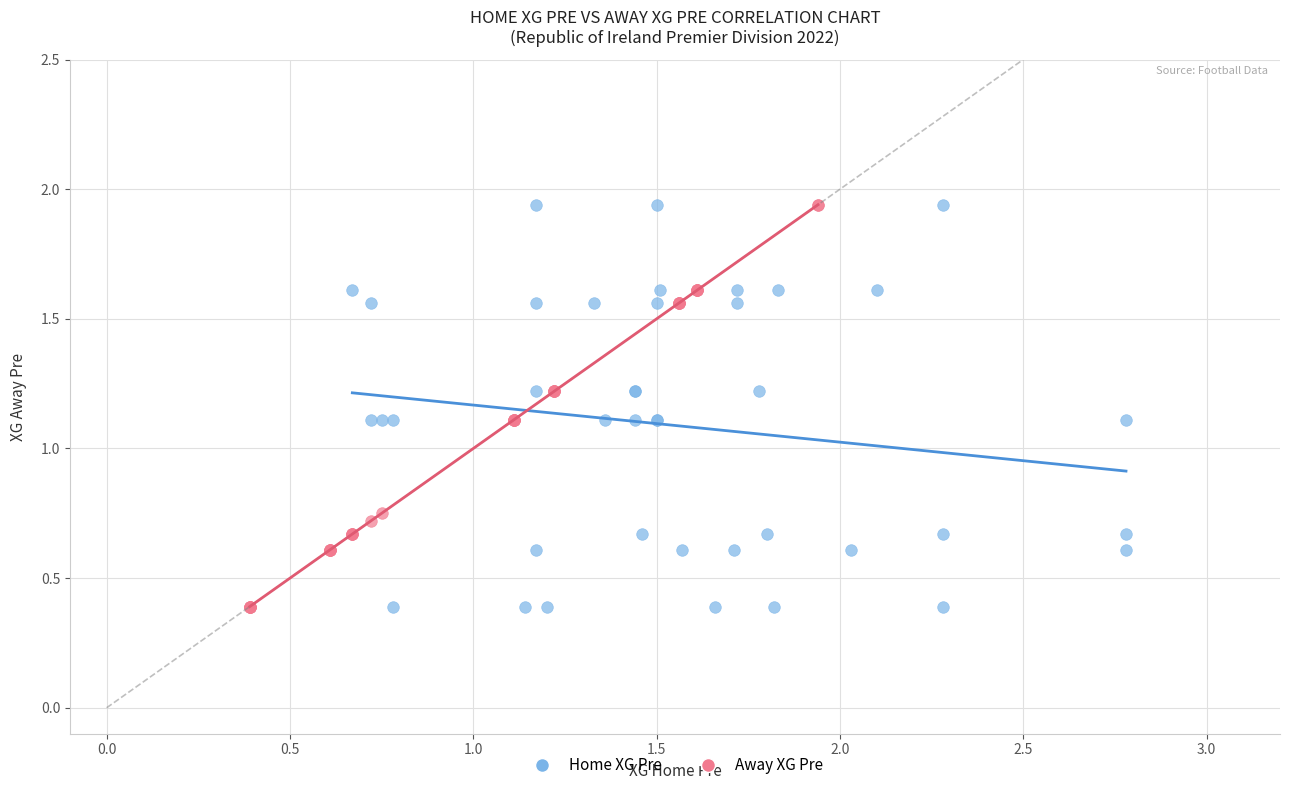

What are all the series names shown in the legend?

Home XG Pre, Away XG Pre